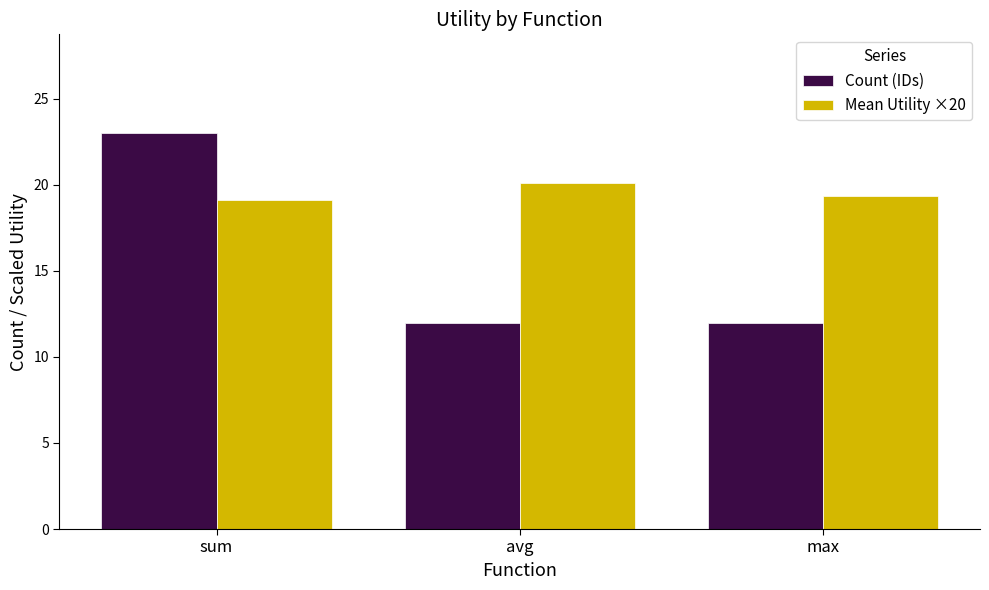

What is the label of the 3rd bar from the right?

sum